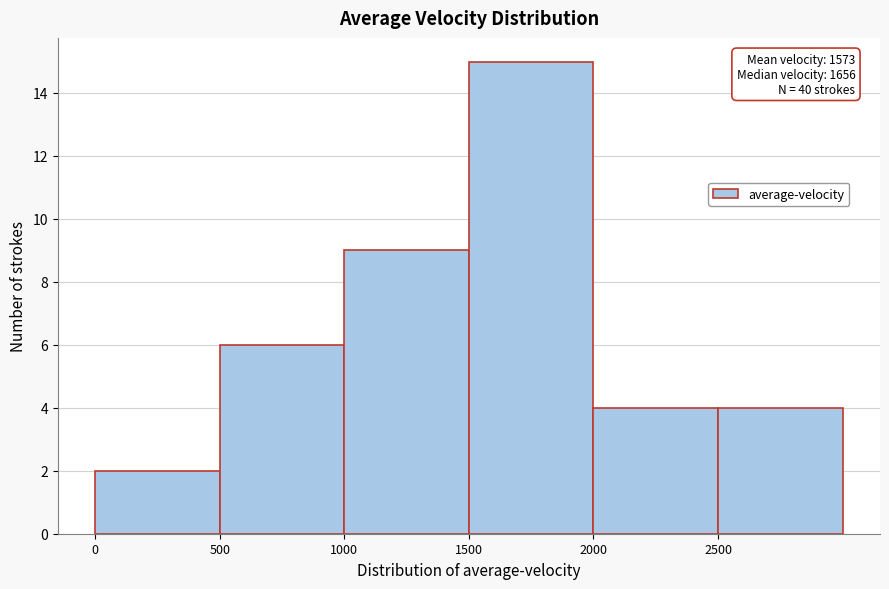

Over which range of the x-axis is the bar tallest?

1500 to 2000